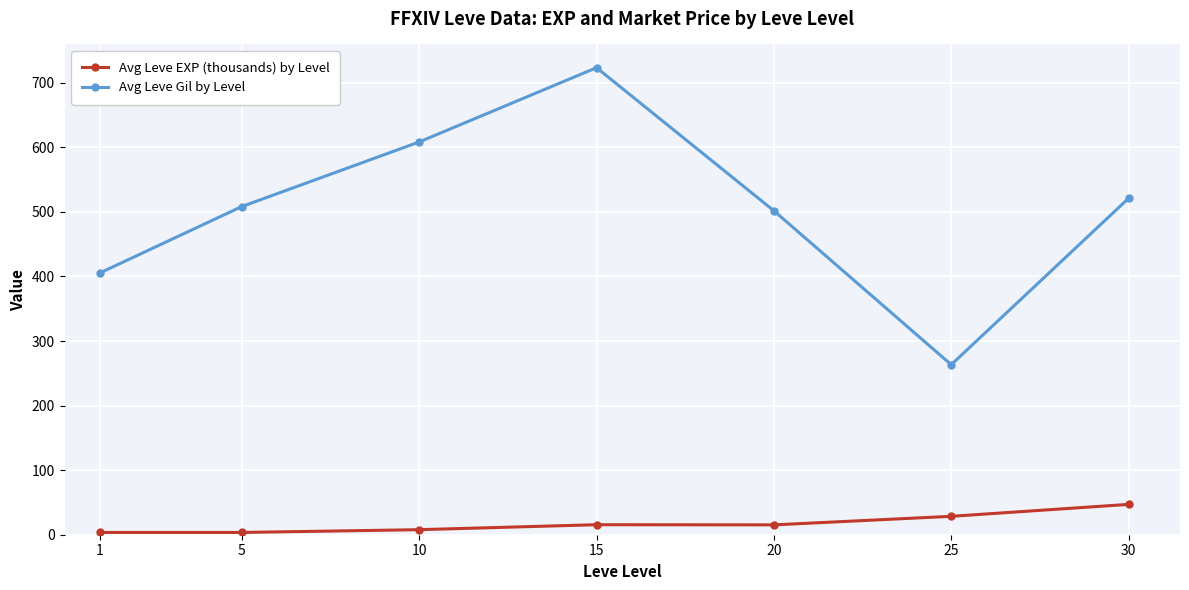

At which category is the sum across all series the highest?

15